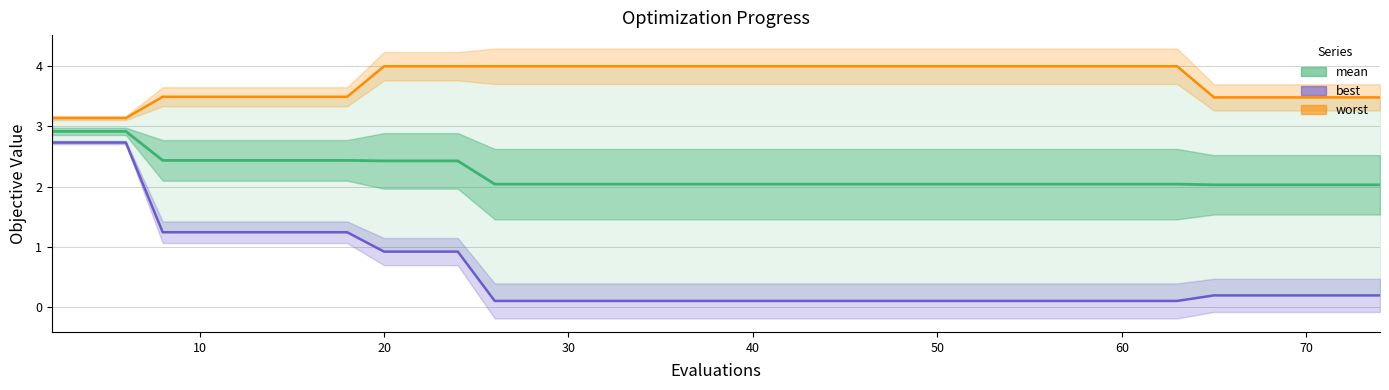

Rank the series by their average value, from highest to lowest.

worst, mean, best